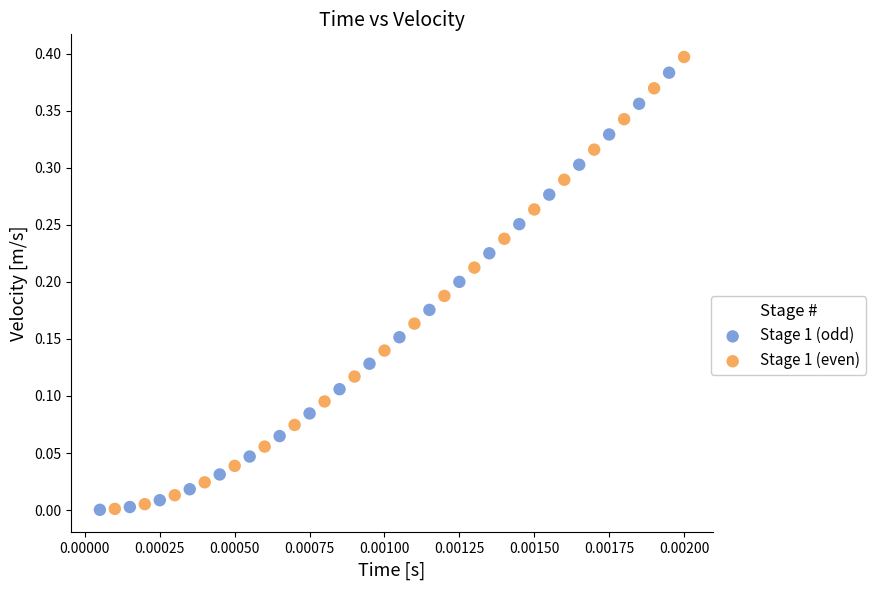

Which series has the largest Y range (max minus min)?

Stage 1 (even)